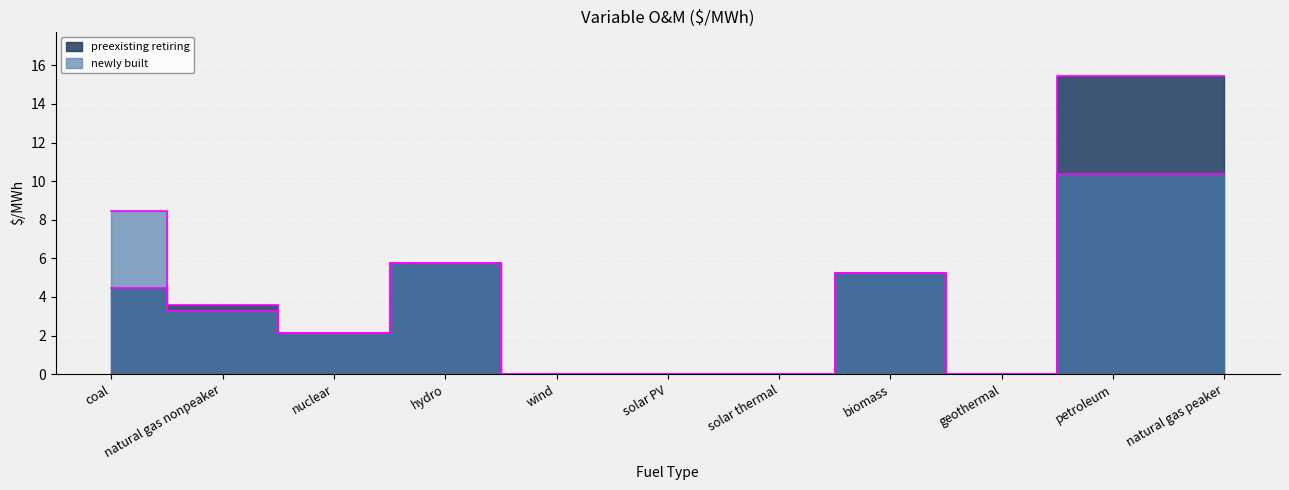

Between which two adjacent categories do newly built and preexisting retiring first intersect?

coal and natural gas nonpeaker